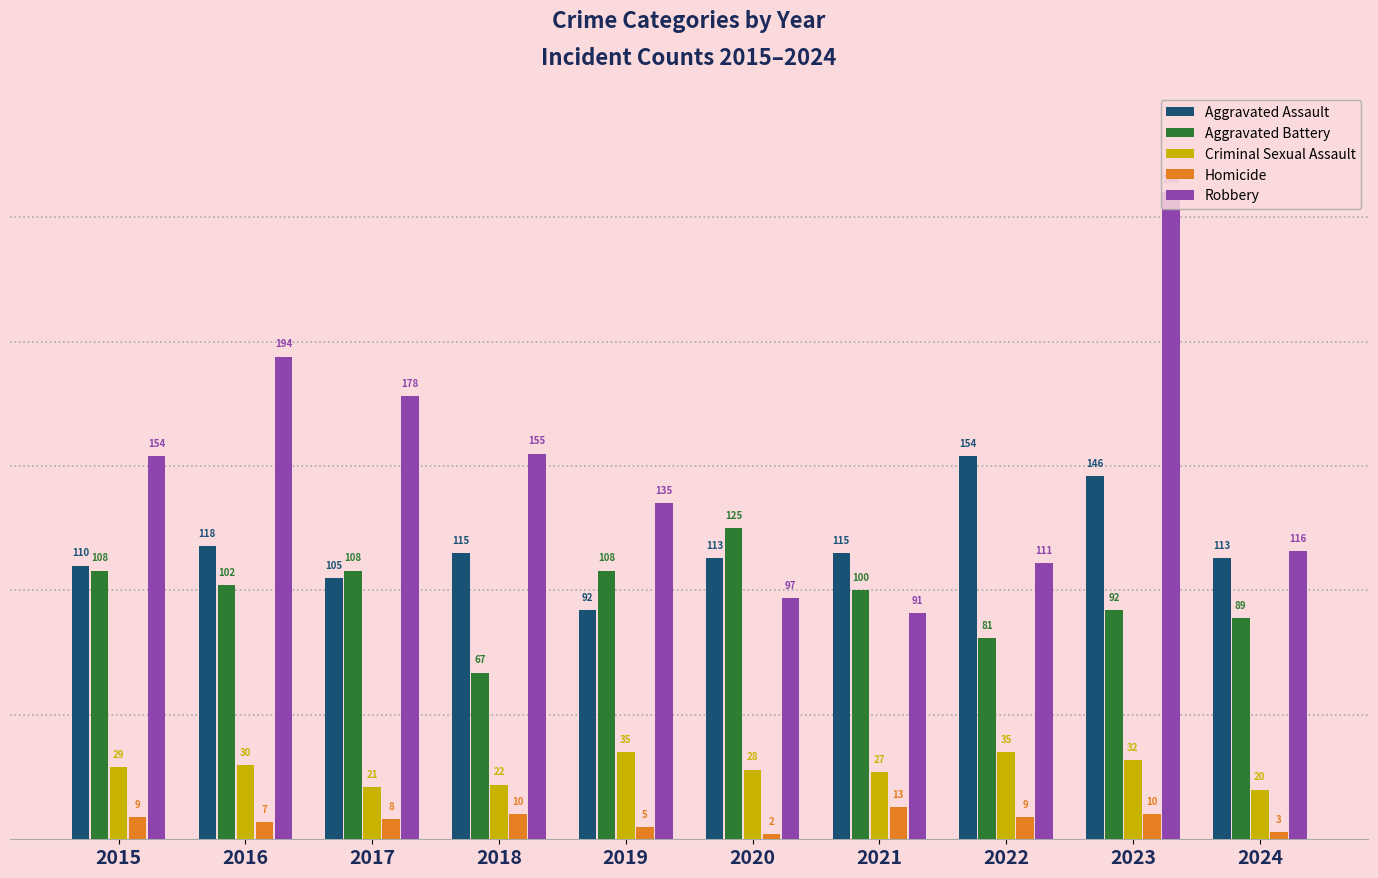

Rank the series at 2017 from lowest to highest value.

Homicide, Criminal Sexual Assault, Aggravated Assault, Aggravated Battery, Robbery